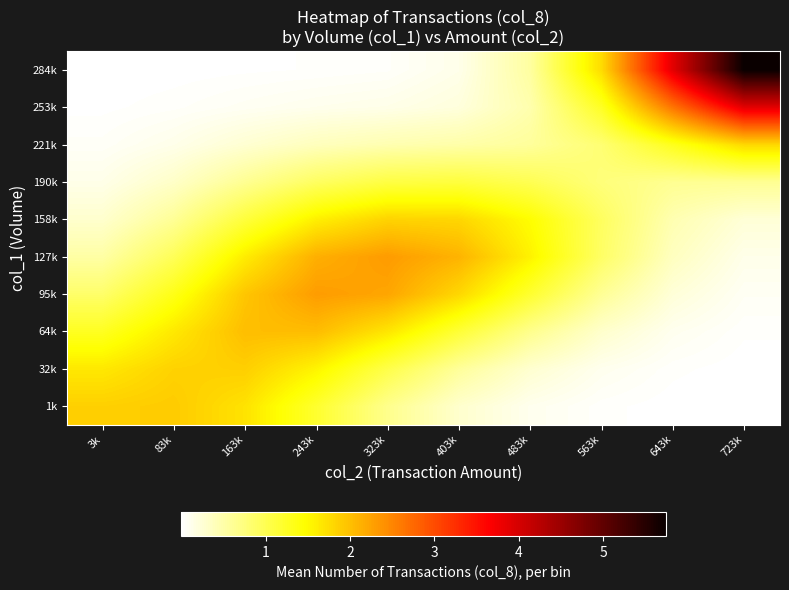

Reading left to right, transcribe all the data shown in this chart.

1k: 3k=1.9	83k=1.9	163k=1.7	243k=1.2	323k=0.7	403k=0.3	483k=0.1	563k=0.0	643k=0.0	723k=0.0
32k: 3k=1.7	83k=1.8	163k=1.9	243k=1.5	323k=1.0	403k=0.6	483k=0.3	563k=0.1	643k=0.0	723k=0.0
64k: 3k=1.3	83k=1.7	163k=2.0	243k=2.0	323k=1.7	403k=1.2	483k=0.7	563k=0.3	643k=0.1	723k=0.0
95k: 3k=0.9	83k=1.3	163k=1.9	243k=2.3	323k=2.2	403k=1.8	483k=1.2	563k=0.6	643k=0.2	723k=0.1
127k: 3k=0.5	83k=1.0	163k=1.6	243k=2.1	323k=2.3	403k=2.1	483k=1.6	563k=0.9	643k=0.4	723k=0.1
158k: 3k=0.3	83k=0.6	163k=1.1	243k=1.6	323k=1.8	403k=1.8	483k=1.5	563k=0.9	643k=0.5	723k=0.2
190k: 3k=0.1	83k=0.3	163k=0.6	243k=0.9	323k=1.1	403k=1.1	483k=1.0	563k=0.8	643k=0.6	723k=0.6
221k: 3k=0.1	83k=0.1	163k=0.3	243k=0.4	323k=0.5	403k=0.5	483k=0.6	563k=0.8	643k=1.3	723k=1.8
253k: 3k=0.0	83k=0.0	163k=0.1	243k=0.1	323k=0.1	403k=0.2	483k=0.5	563k=1.3	643k=2.6	723k=3.9
284k: 3k=0.0	83k=0.0	163k=0.0	243k=0.0	323k=0.0	403k=0.1	483k=0.5	563k=1.8	643k=3.9	723k=5.7